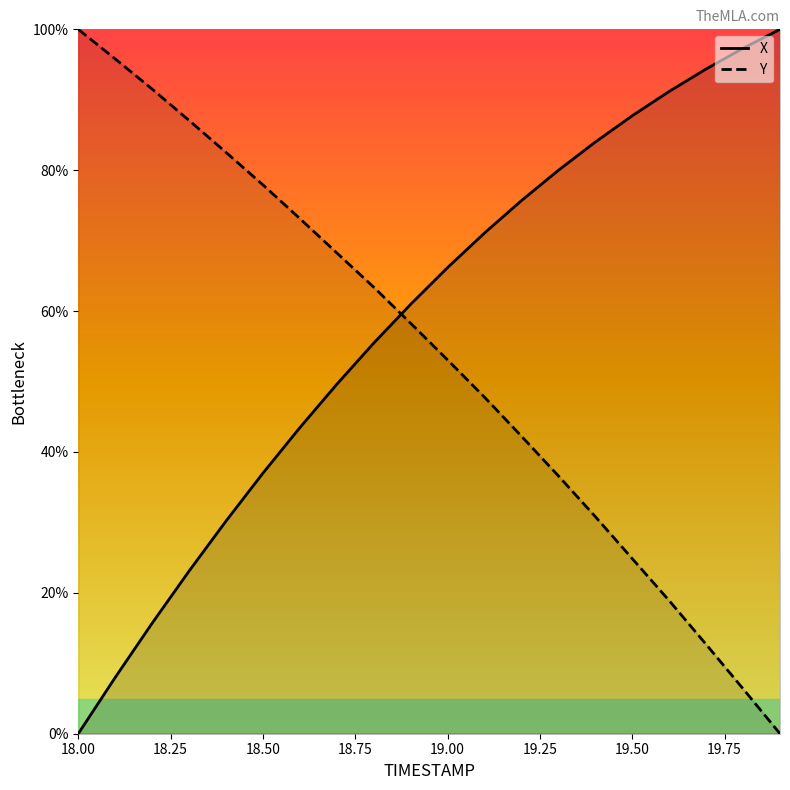

Is the value of Y at 18.50 greater than the value of X at 18.00?

Yes